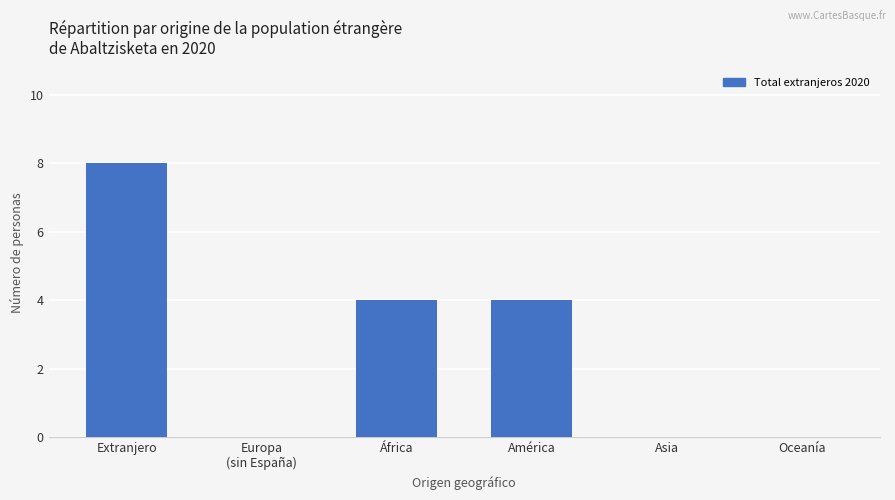

What is the maximum value shown in the chart?

8